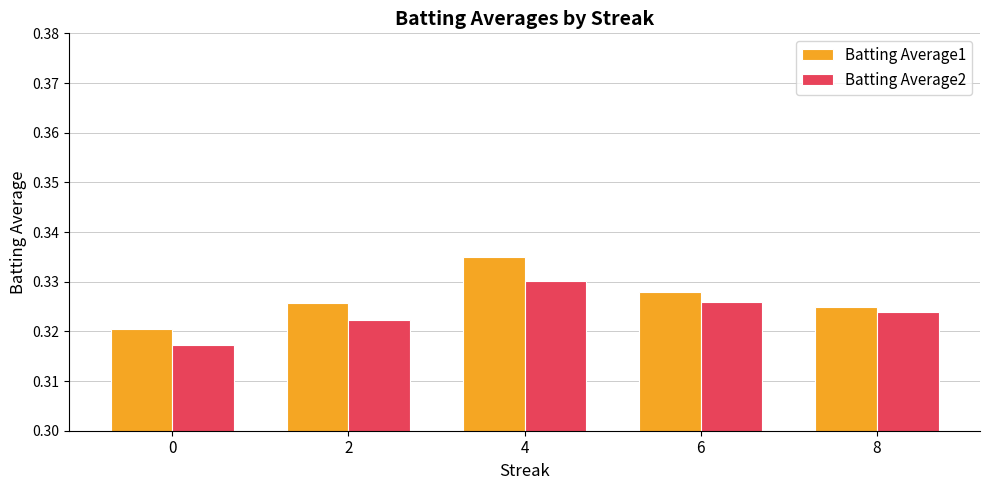

The Batting Average1 series shows 0.5 at 8. True or false?

False